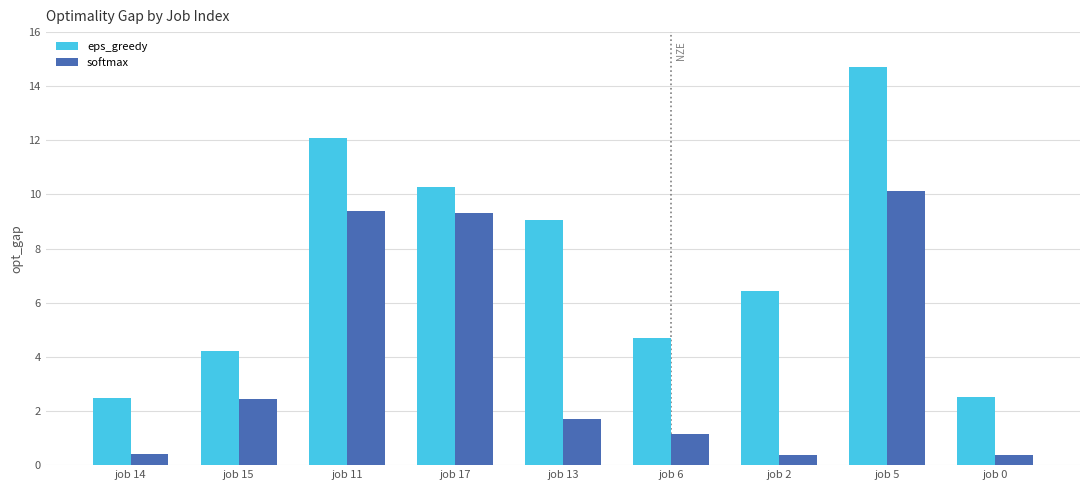

How many bars are there in total?

18